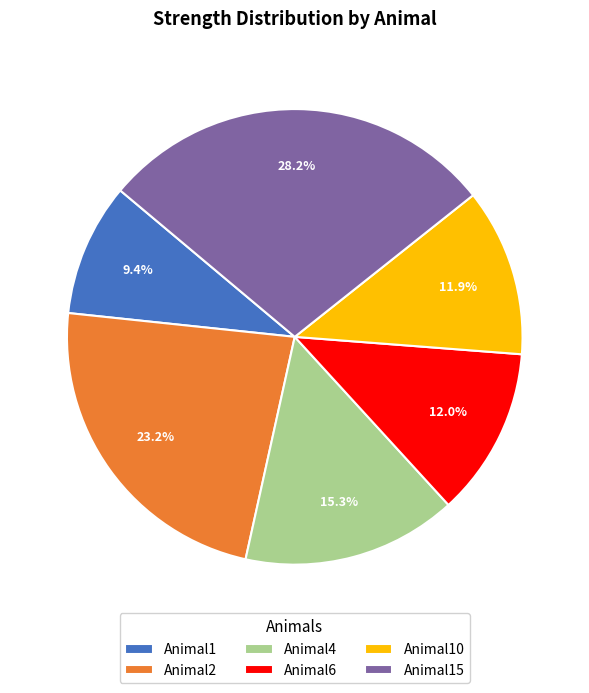

Combined, what portion of the pie is Animal4 and Animal1?

24.7%